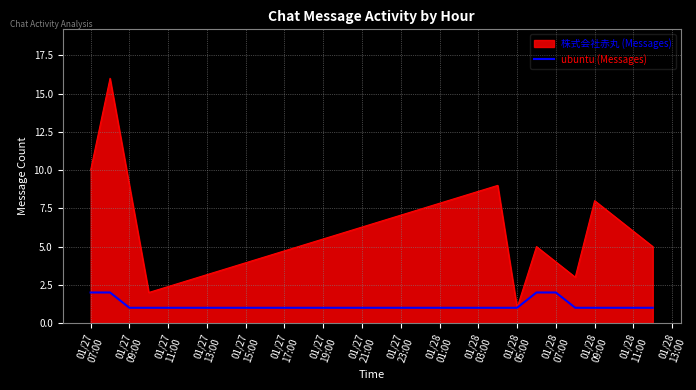

List the series in order of their peak value, lowest first.

ubuntu (Messages), 株式会社赤丸 (Messages)